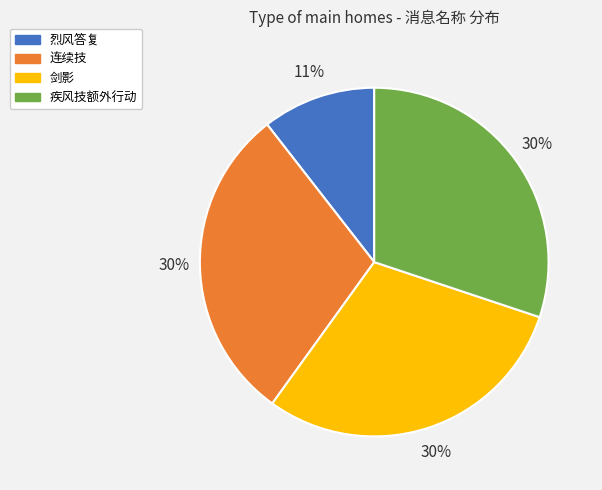

Is 烈风答复 the majority of the pie?

No